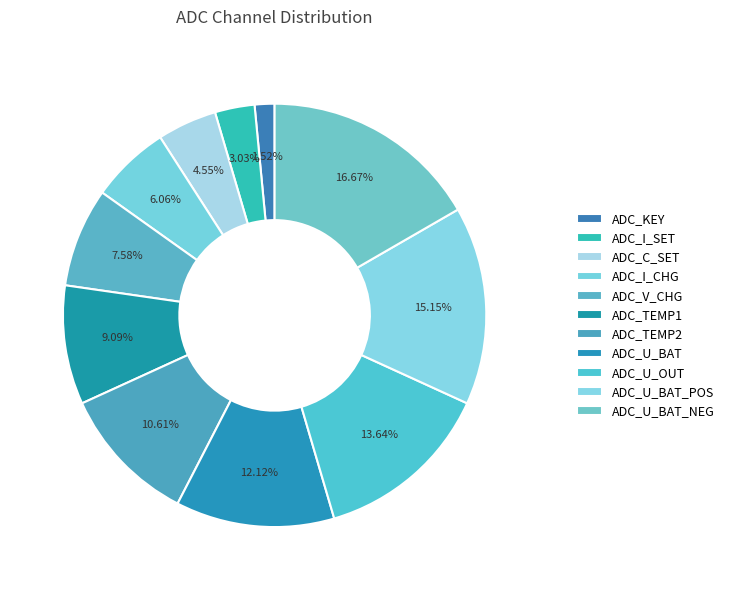

Count the number of slices in the pie.

11